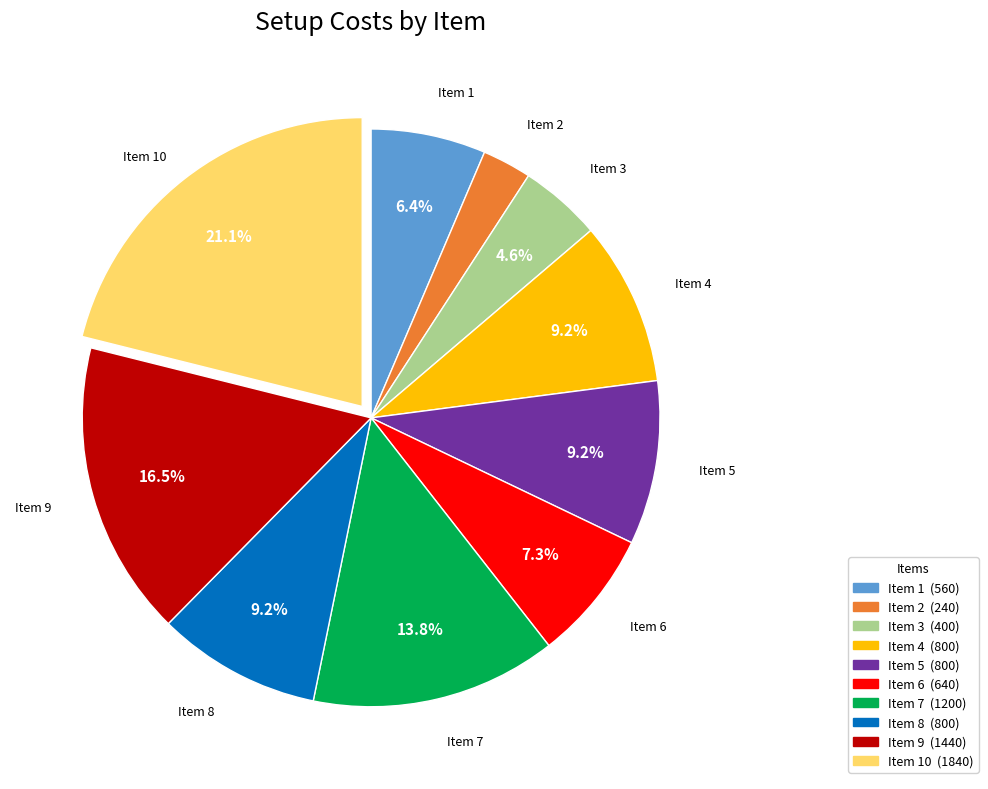

Is there any slice that represents more than half of the pie?

No